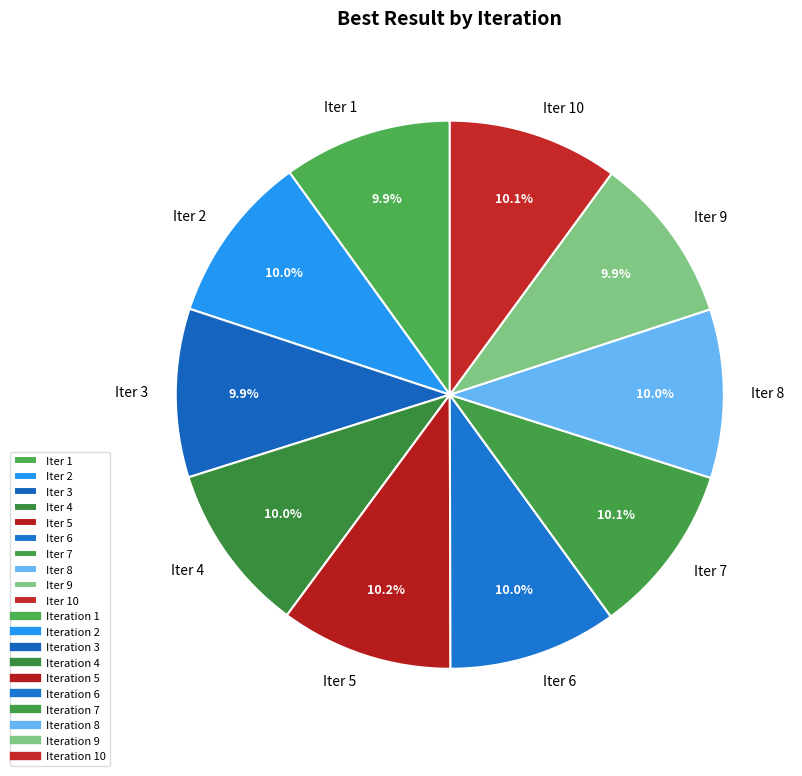

Does any single category account for the majority?

No